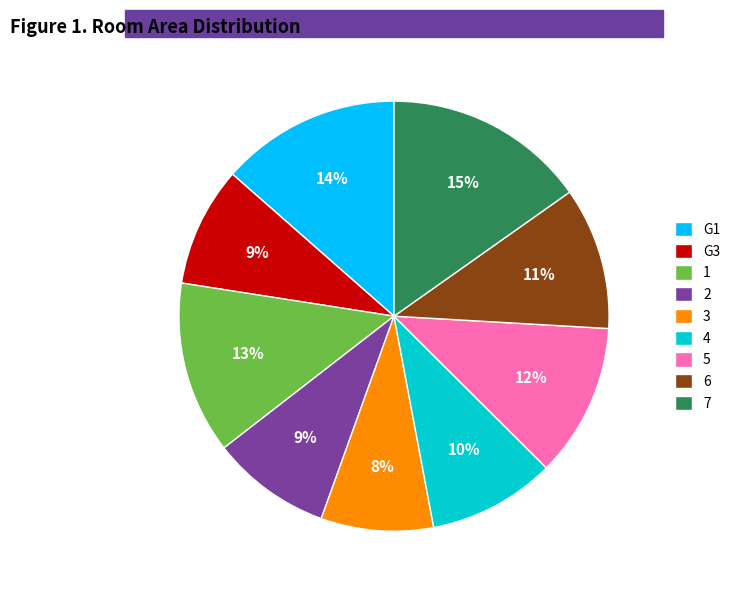

What is the ratio of the value at 1 to the value at 7?

0.9